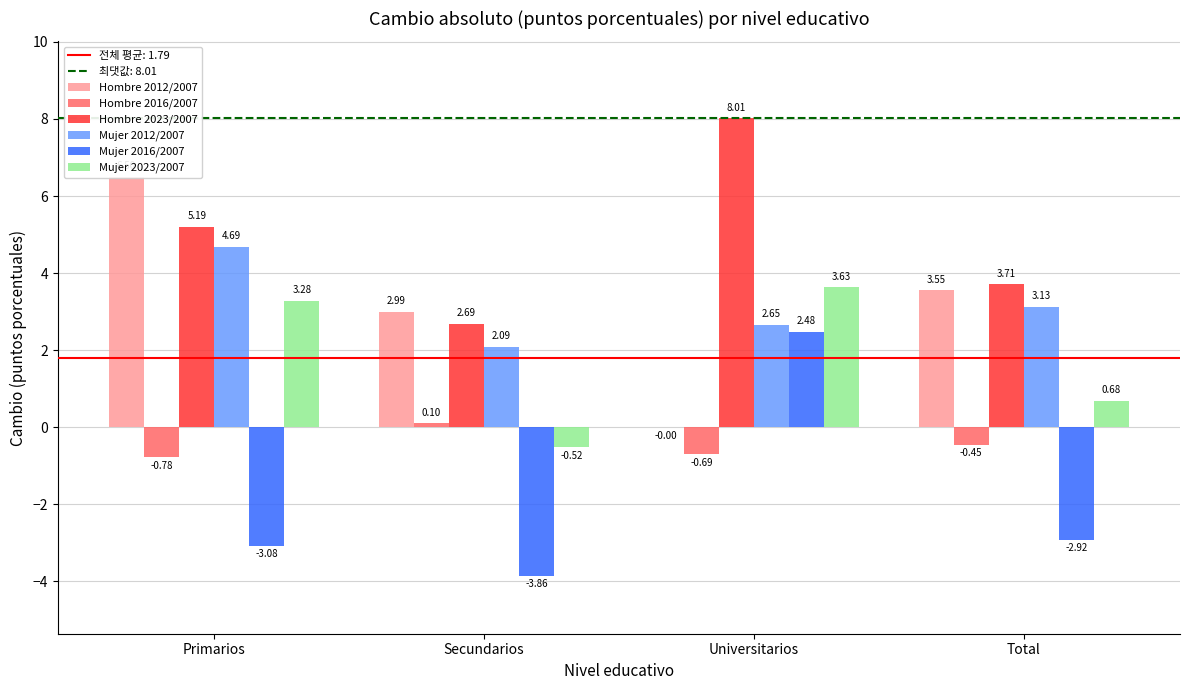

What is the difference between the Hombre 2016/2007 values at Secundarios and Total?

0.6